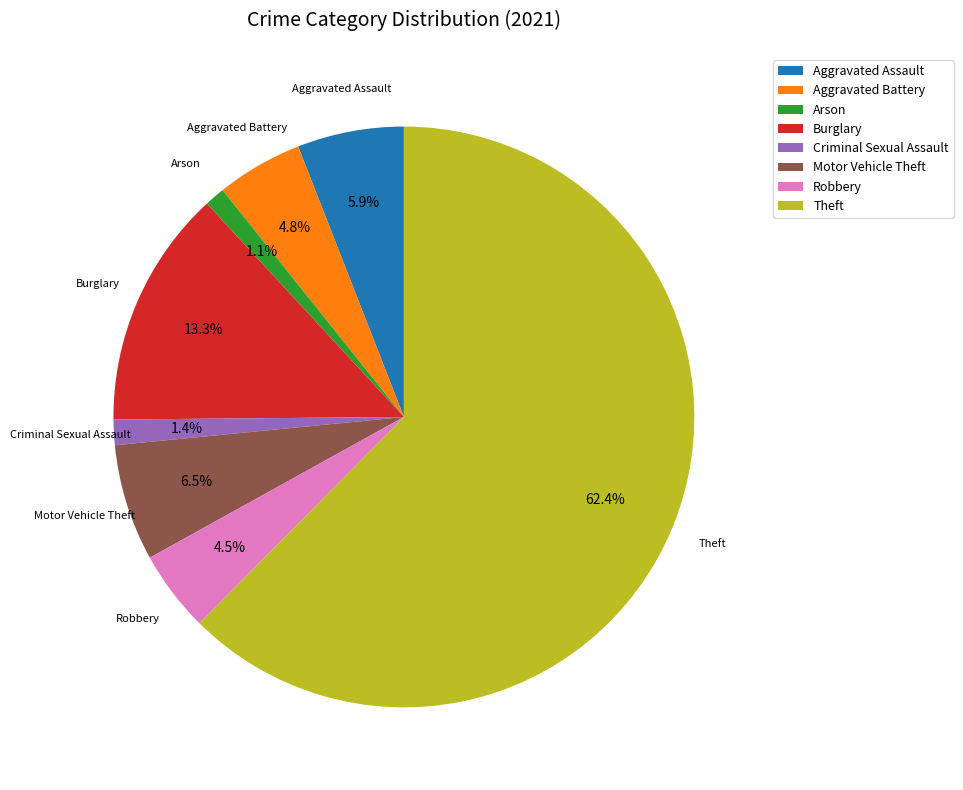

The Criminal Sexual Assault slice represents 11% of the pie. True or false?

False